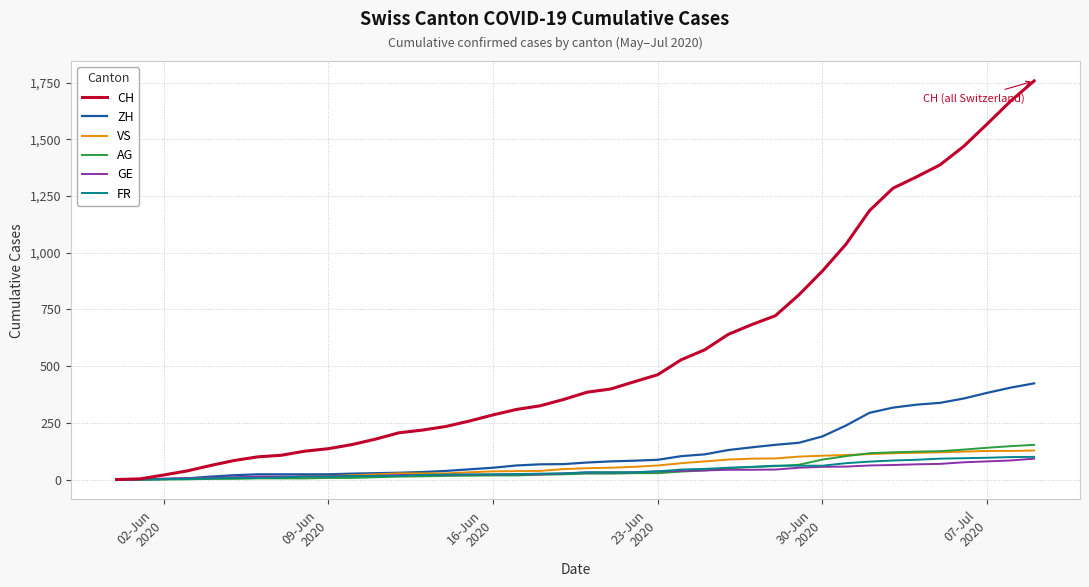

Which series has the largest range (max minus min)?

CH